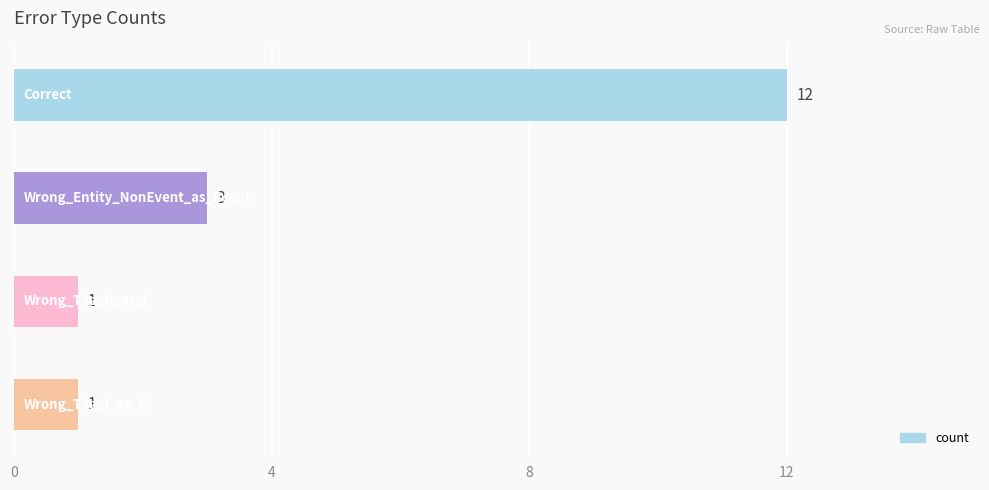

What is the smallest value displayed?

1